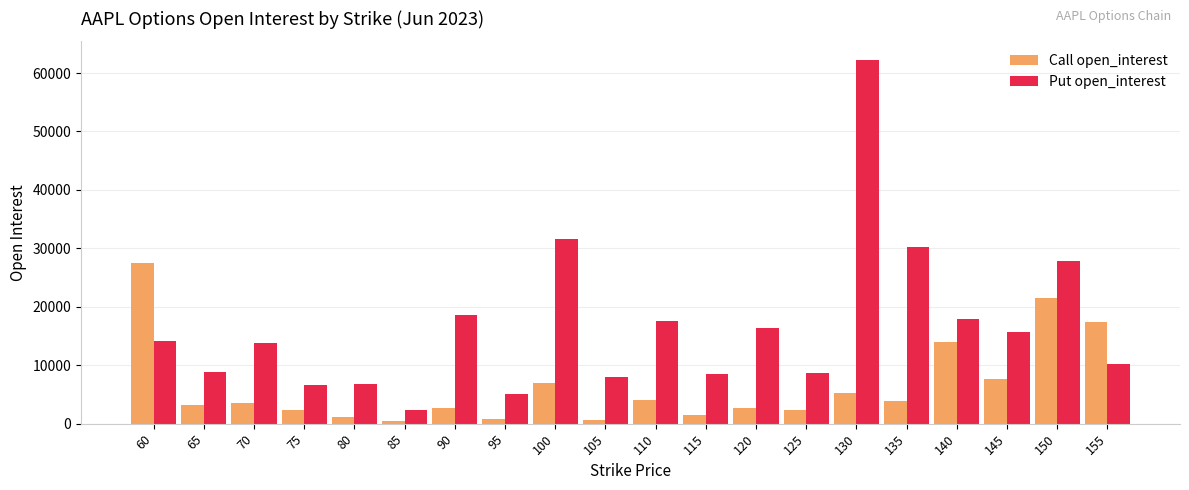

What is the difference between the second highest and minimum values in the Put open_interest series?

29374